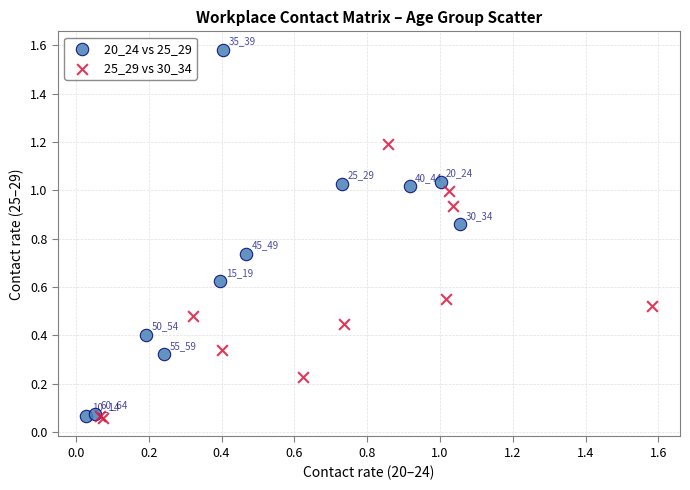

Which series contains the highest Y value?

20_24 vs 25_29